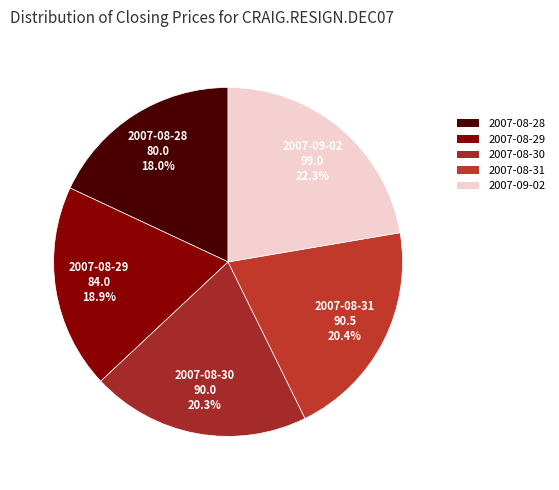

Which has a higher value, 2007-09-02 or 2007-08-31?

2007-09-02